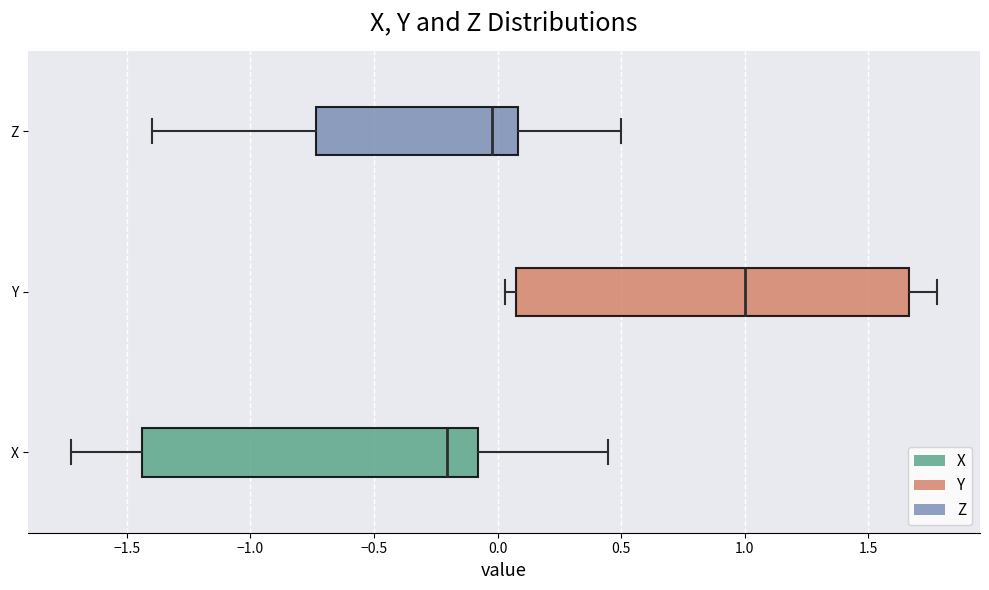

Where does the median line of the box for Z sit on the x-axis? The values are not printed on the chart, so give them approximately, as read against the axis.

0.00